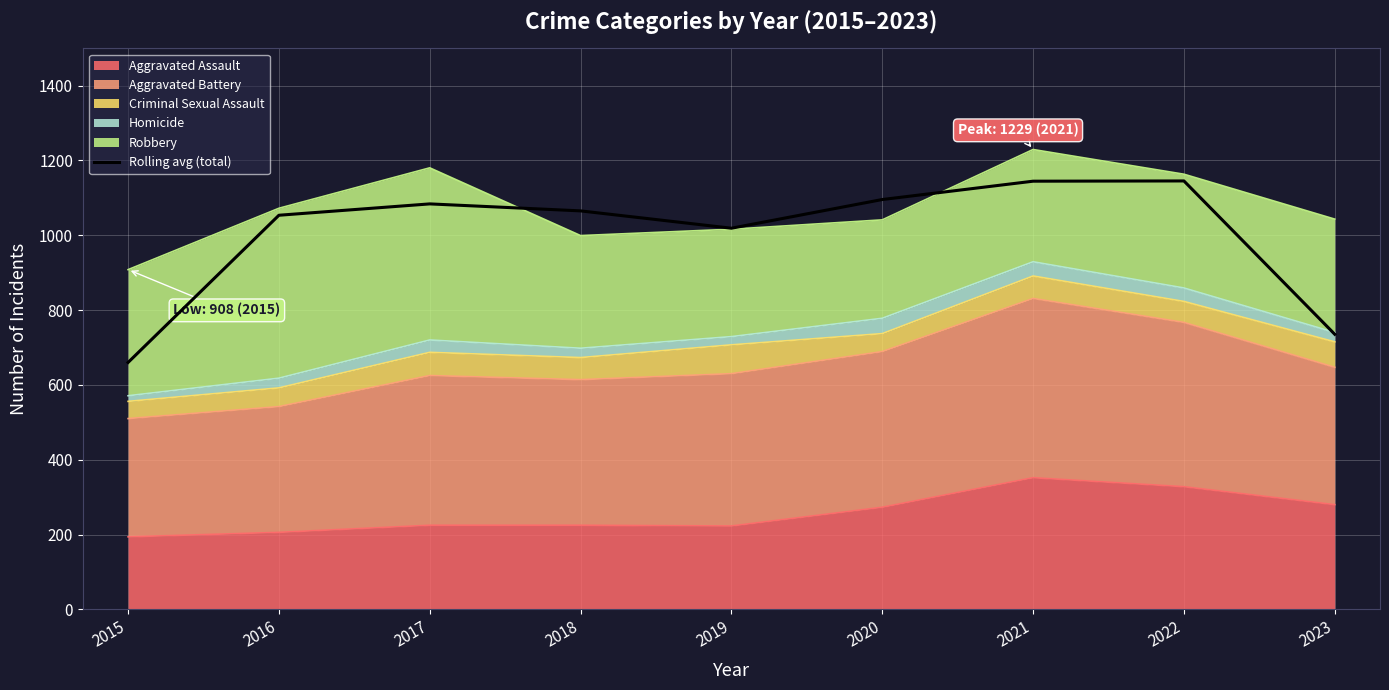

Reading right to left, list all the values displayed in this chart.

735.3	1145.0	1144.3	1095.3	1018.7	1065.0	1083.7	1053.3	660.0